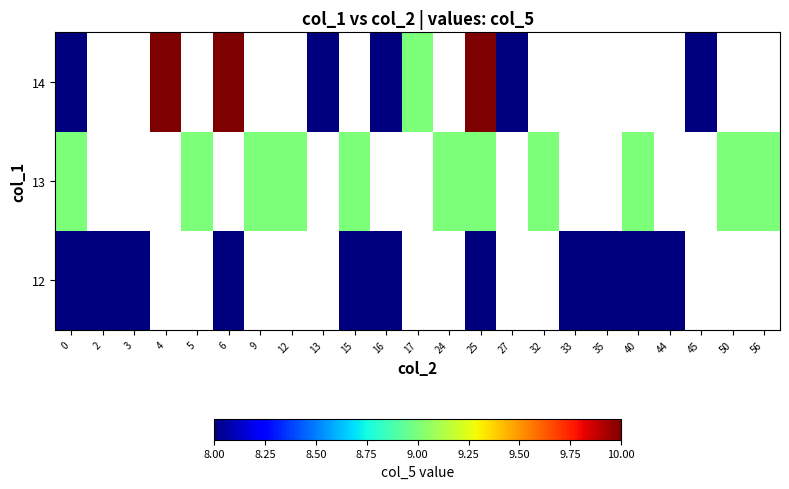

Rank the series by their average value, from highest to lowest.

12, 13, 14